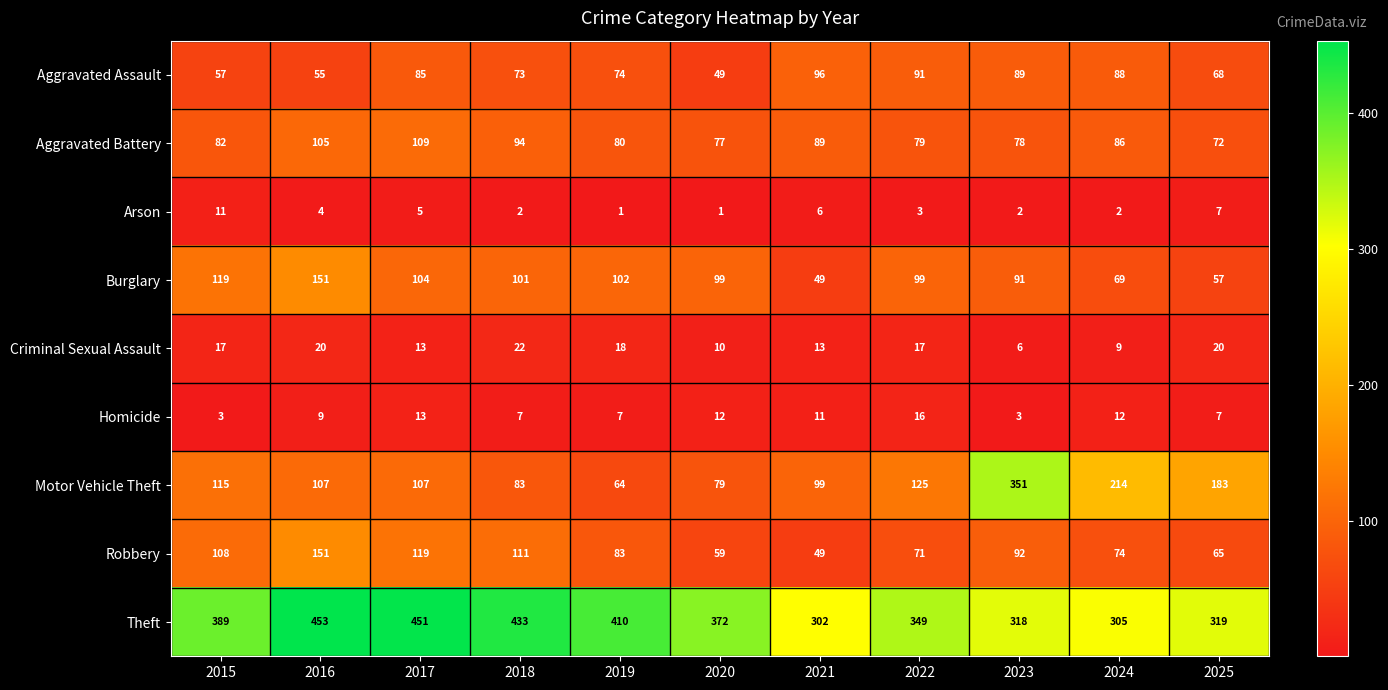

Rank the series at 2018 from highest to lowest value.

Theft, Robbery, Burglary, Aggravated Battery, Motor Vehicle Theft, Aggravated Assault, Criminal Sexual Assault, Homicide, Arson